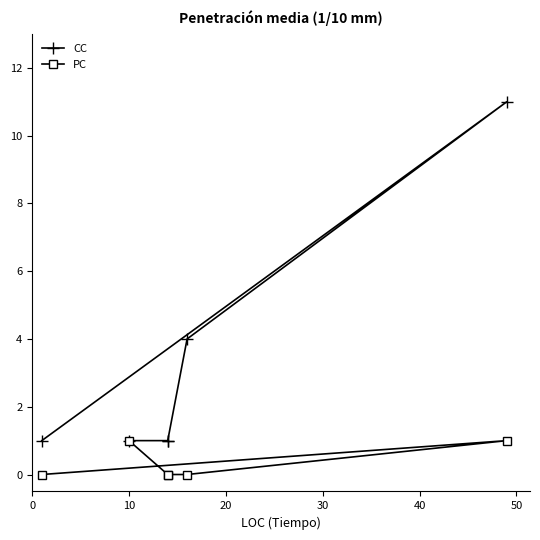

What is the value of the PC point at the 2nd from the left?

1